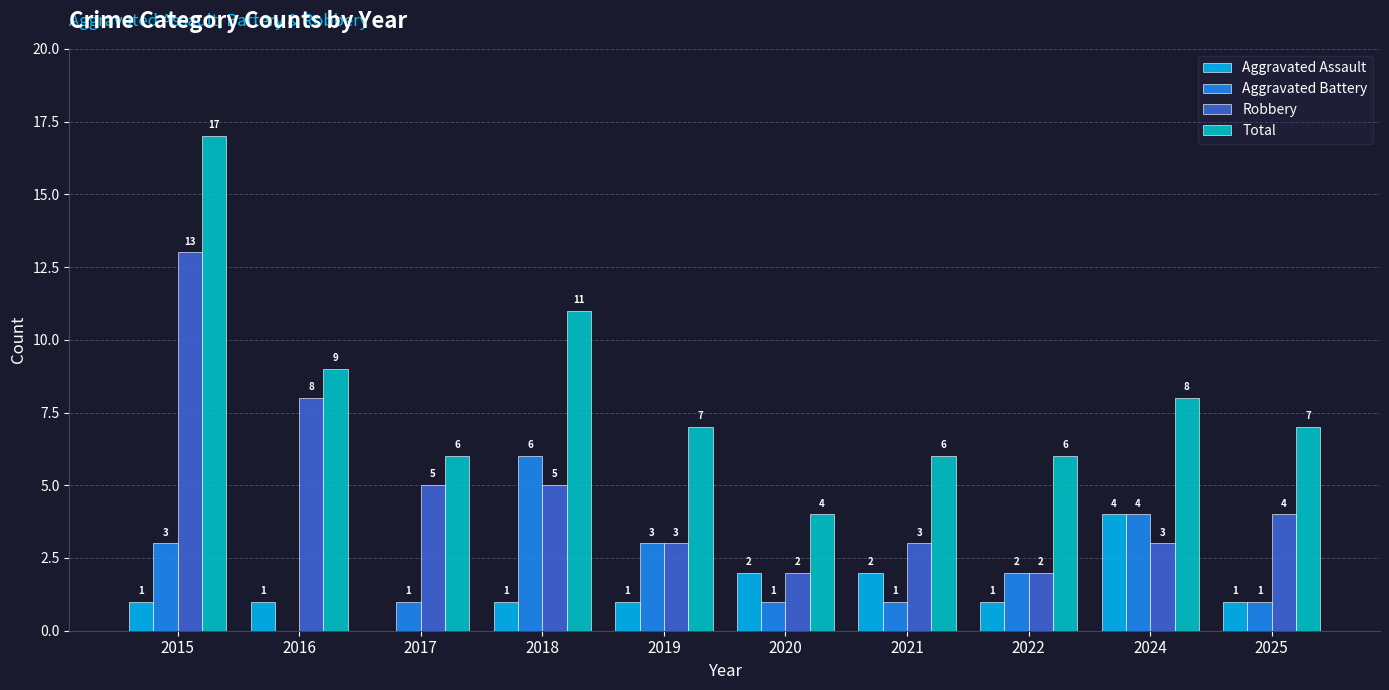

How many Aggravated Assault values are between 1 and 2?

8